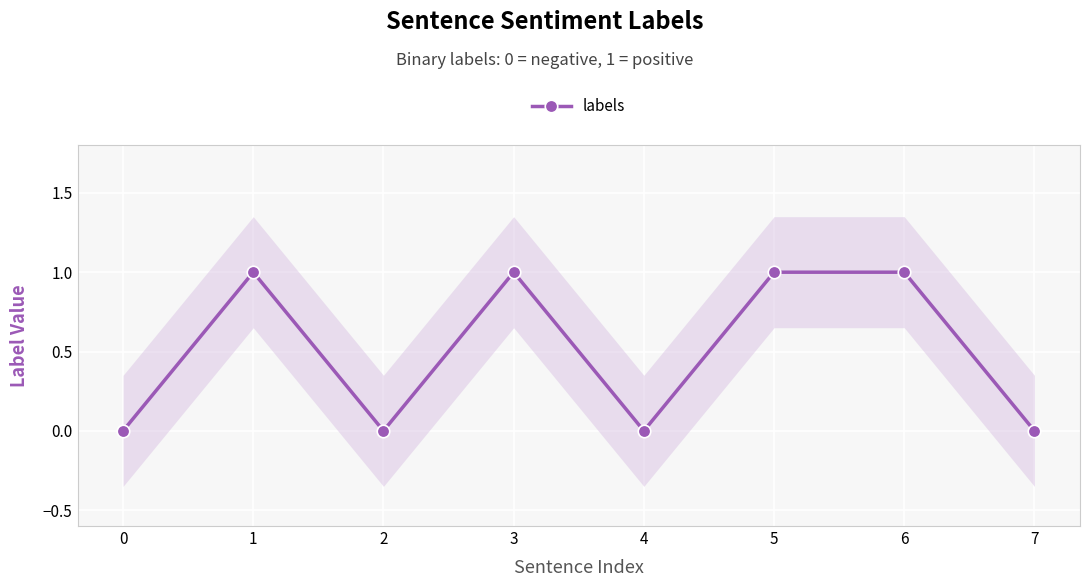

How many series are shown in this chart?

1